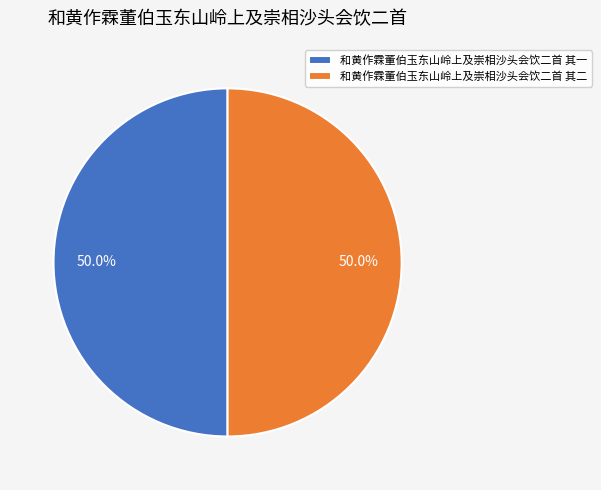

To the nearest percent, what is the average slice percentage?

50%